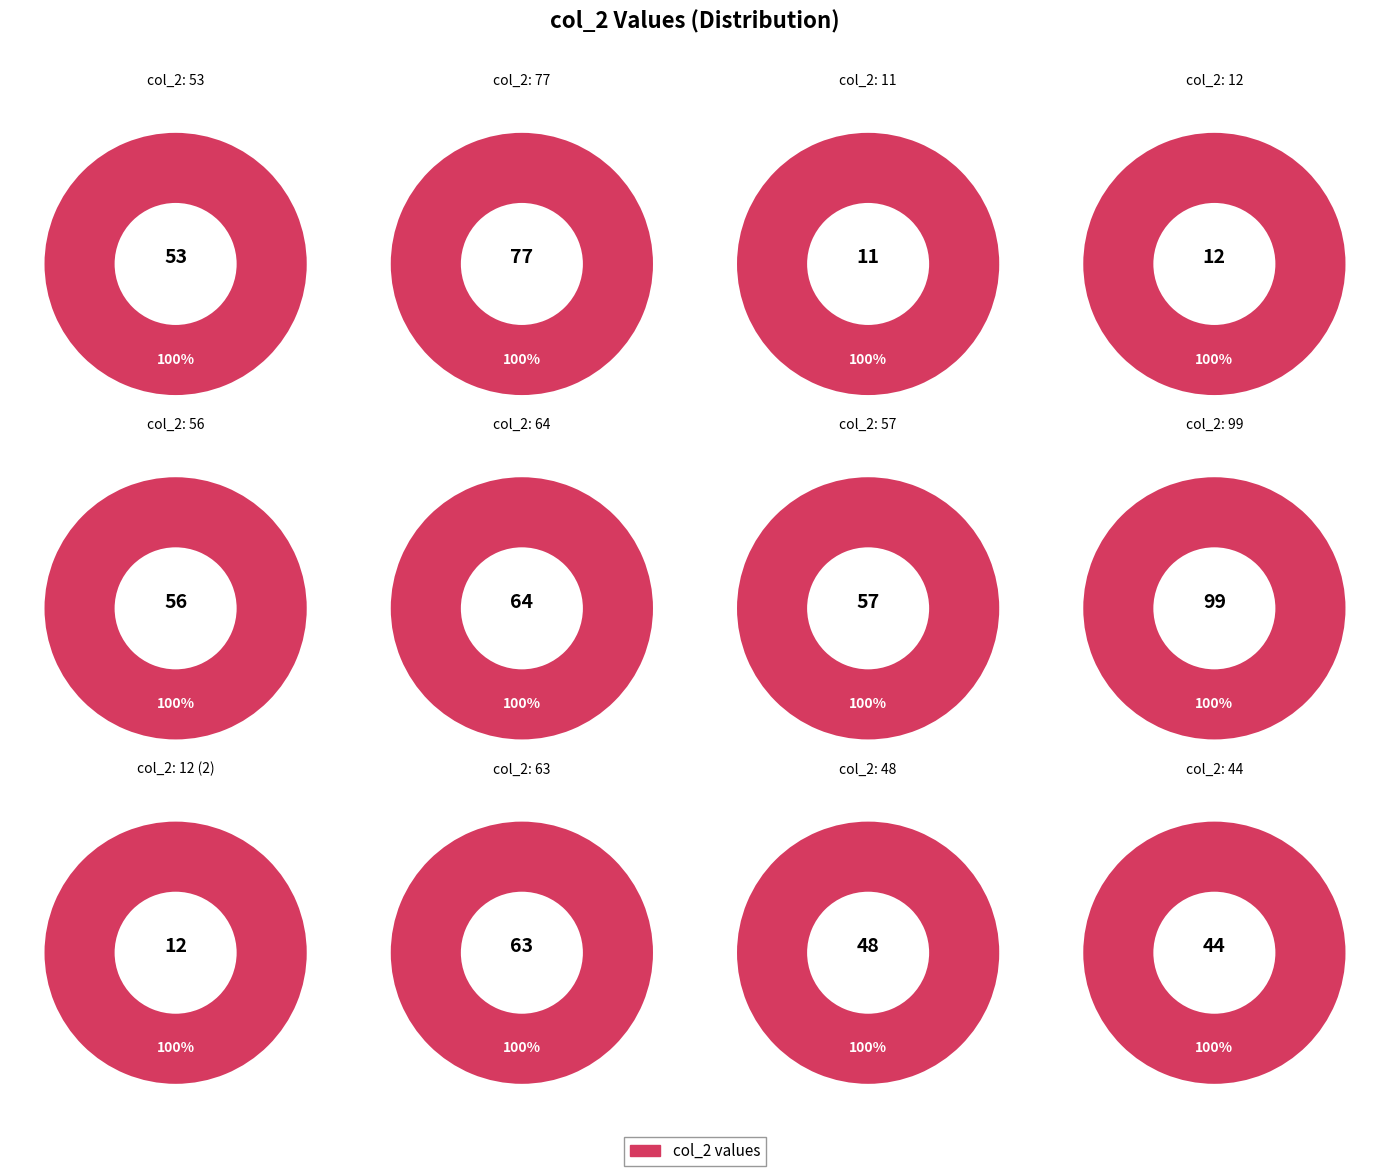

Combined, do 56 and 53 account for over 50%?

No